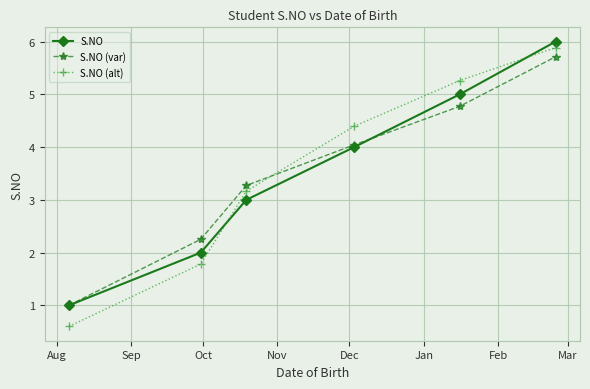

What is the value of the S.NO (var) point at the 4th from the left?

4.0